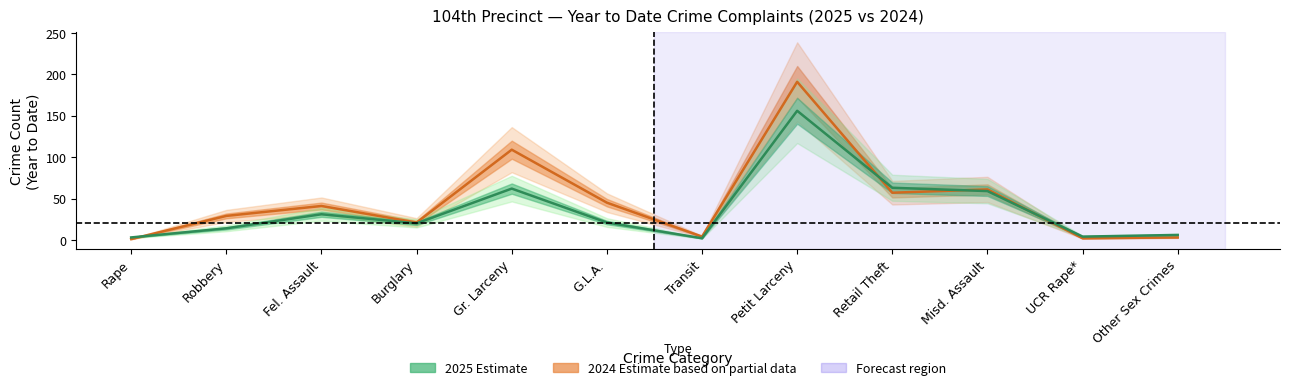

What is the difference between the maximum and second lowest values in the 2025 (Estimate) series?

153